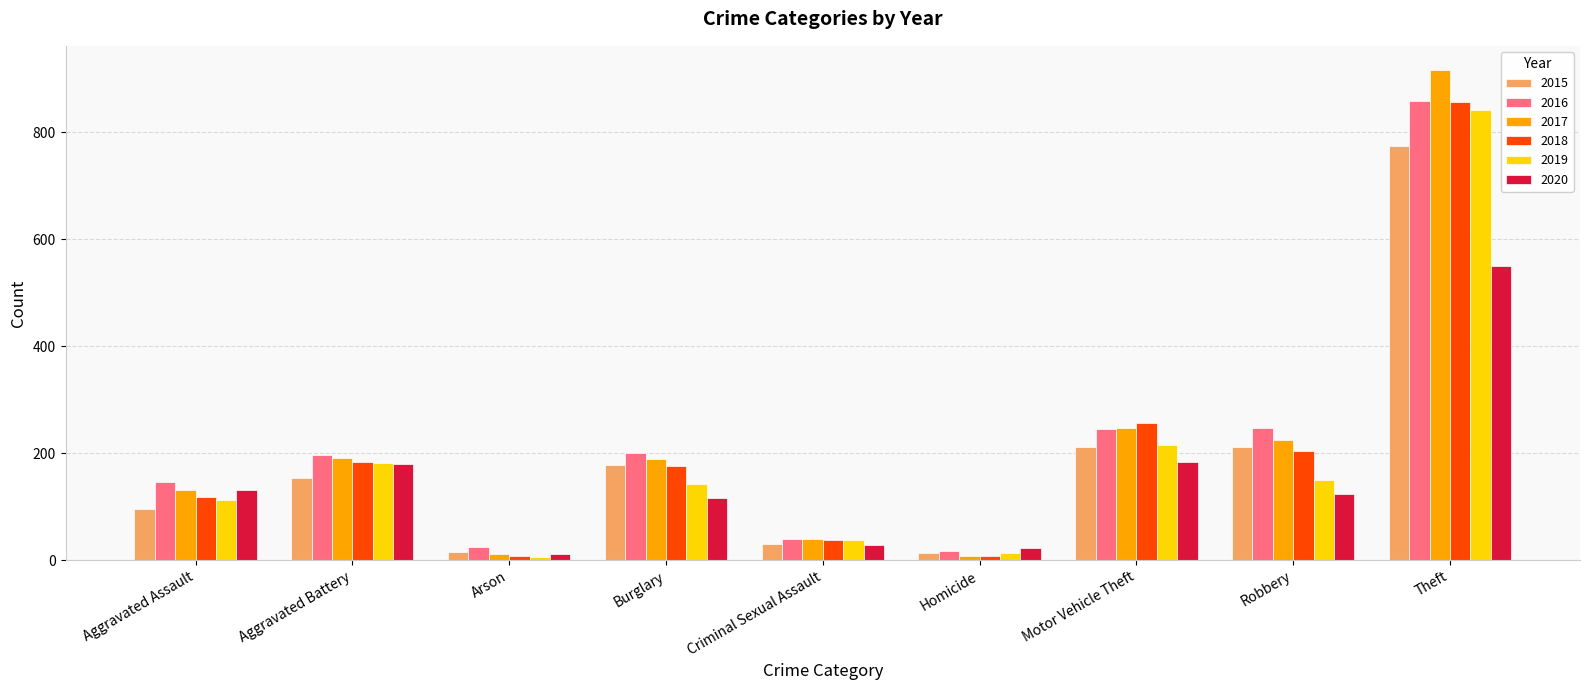

What is the value of the 2020 bar at the 9th from the left?

551